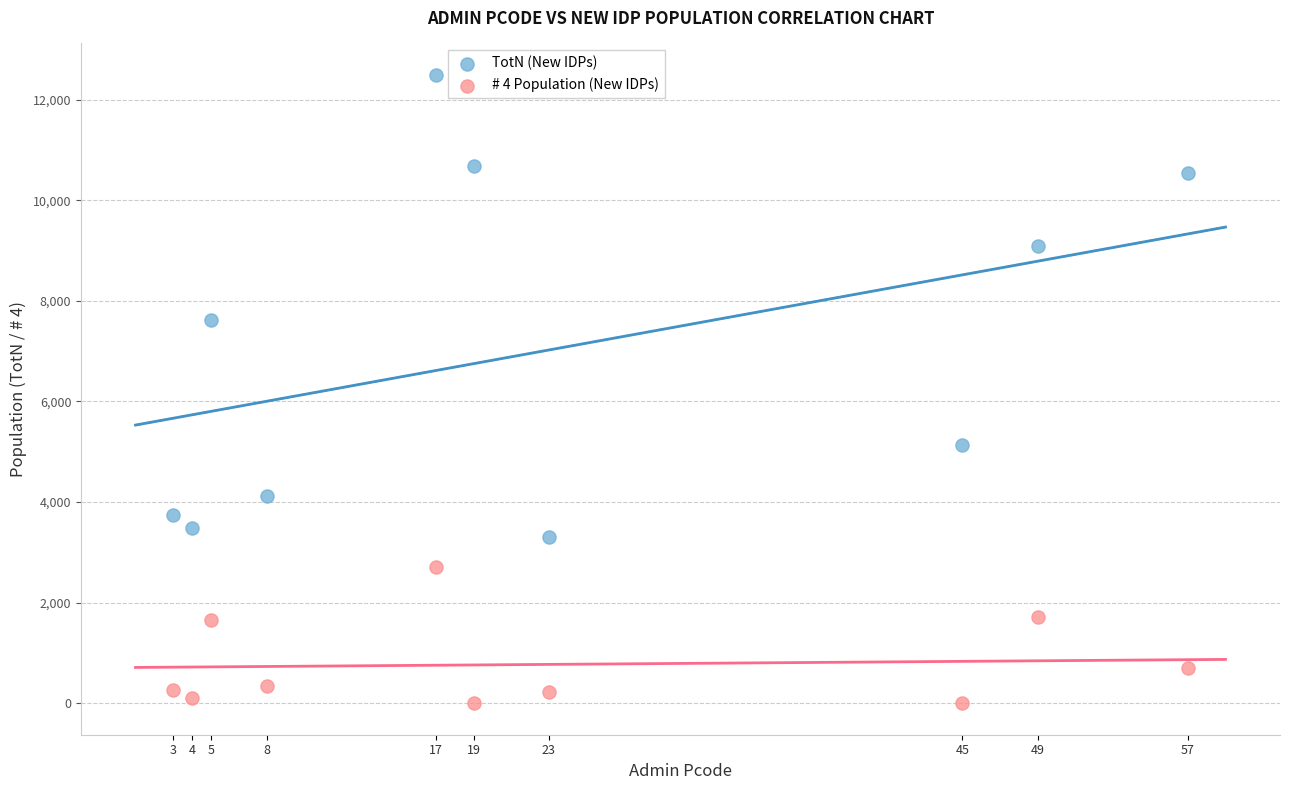

What is the X range (max minus min) for the scatter plot?

54.0